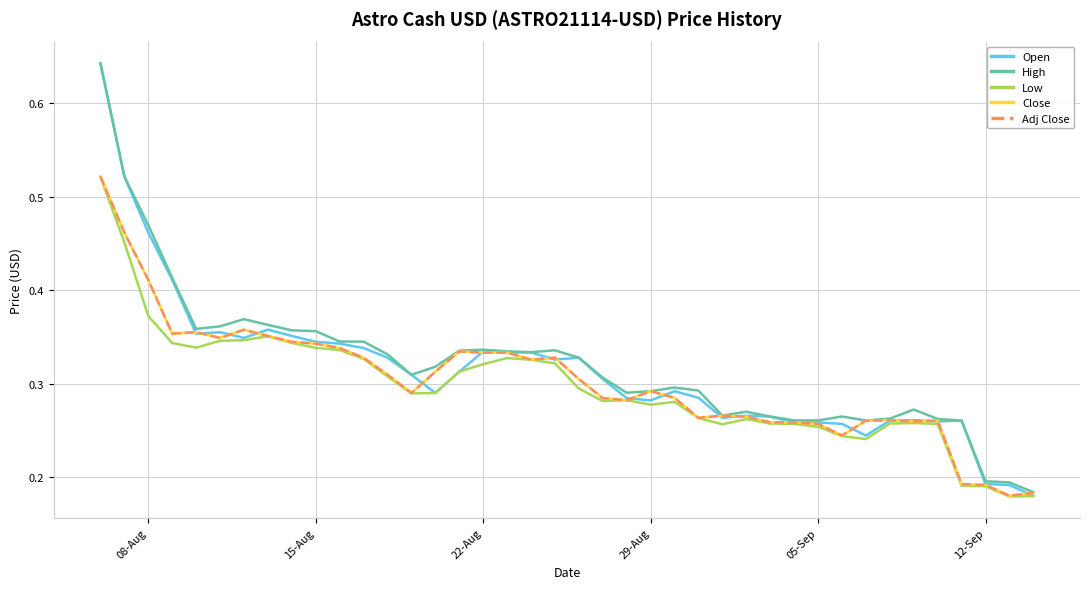

How many lines are shown in the chart?

5